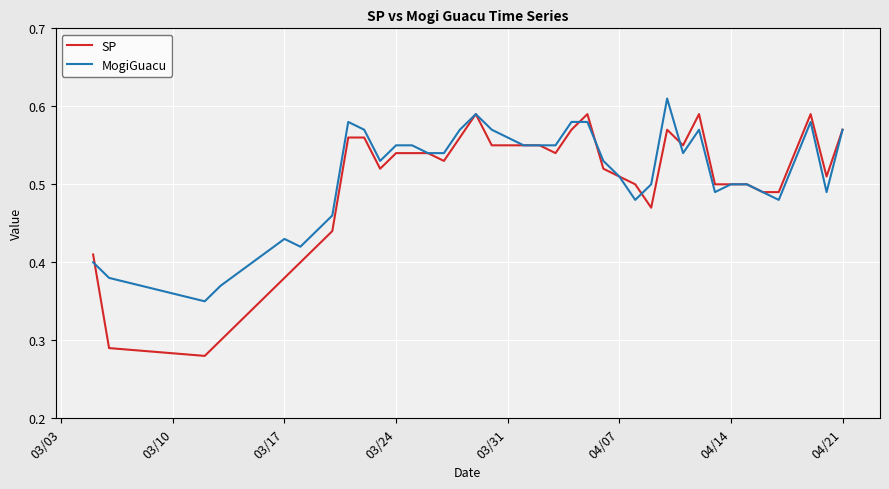

Which series has the widest spread of values?

SP